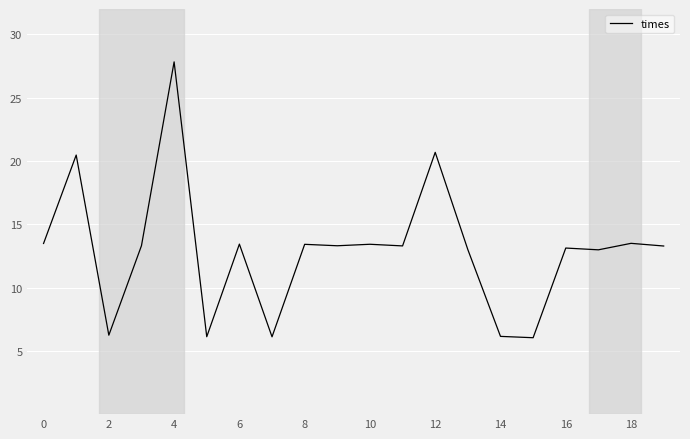

What is the difference between the maximum and minimum values?

21.8